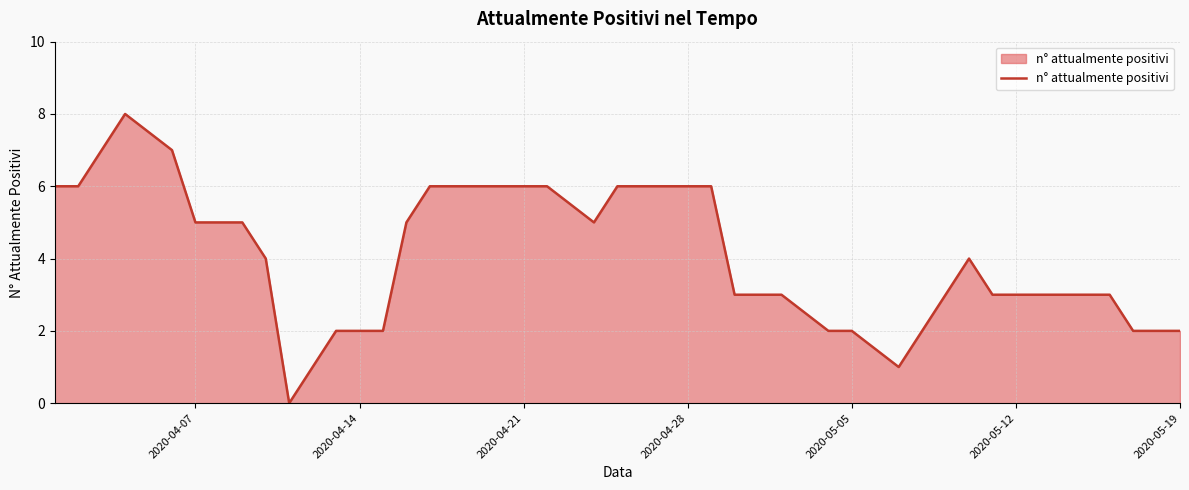

What is the sum of all values?

163